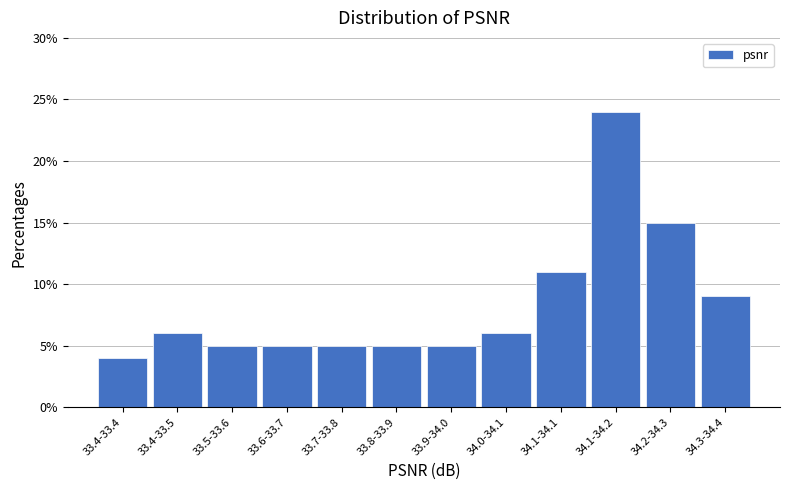

Reading right to left, transcribe all the data shown in this chart.

9	15	24	11	6	5	5	5	5	5	6	4